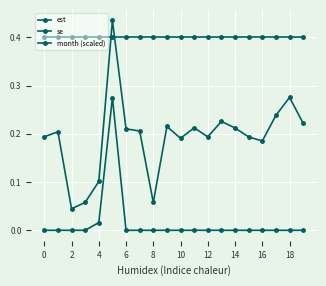

What is the value of the se point at the 4th from the left?

0.1